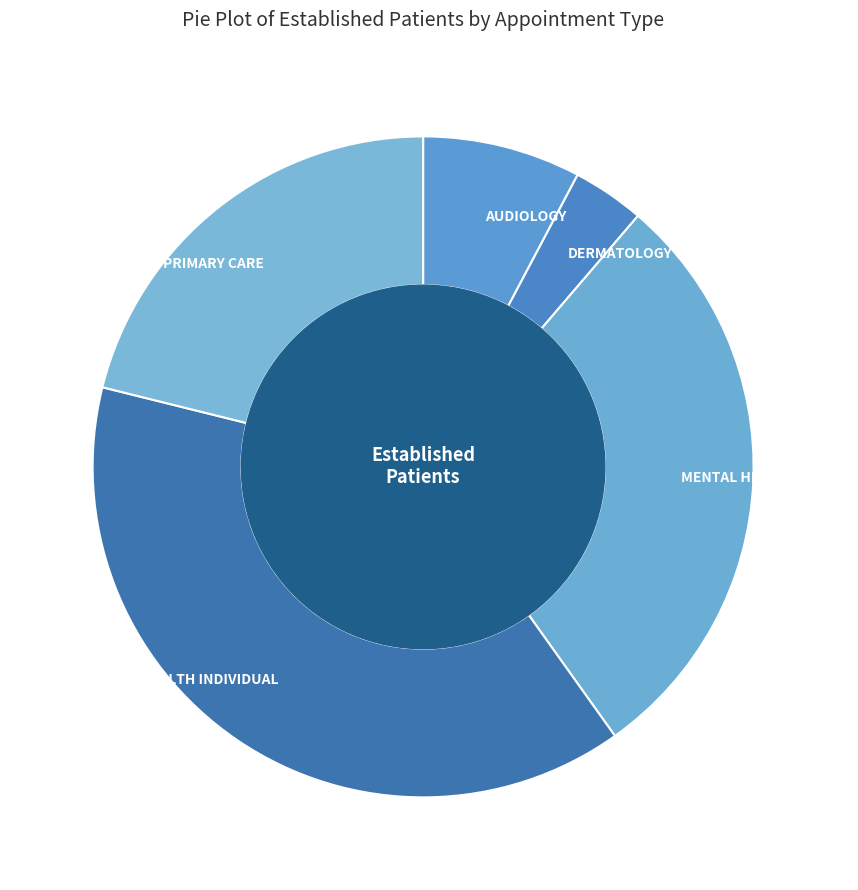

Does MENTAL HEALTH INDIVIDUAL account for over 50% of the chart?

No